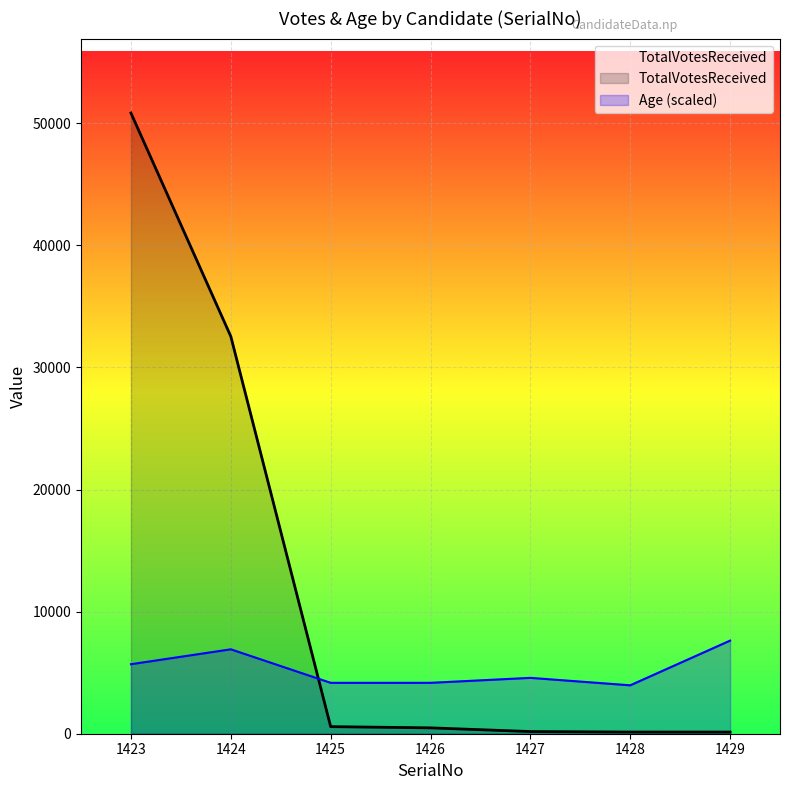

What is the average value of the Age series?

5301.6